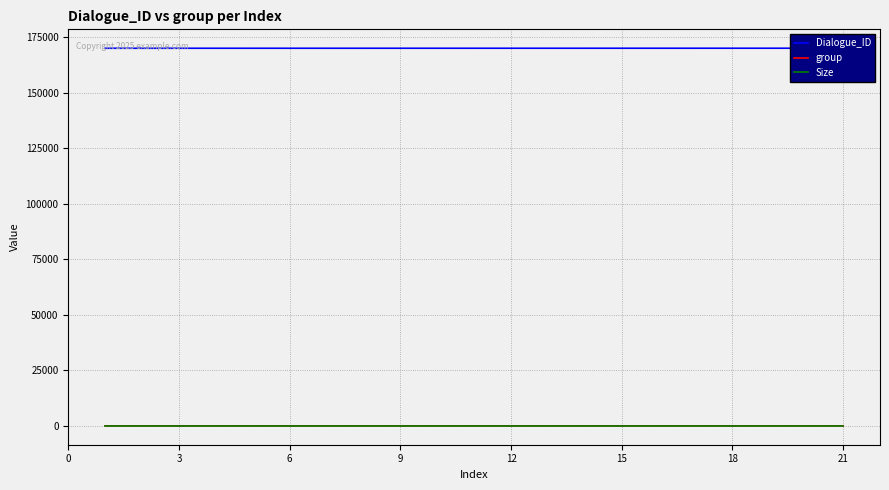

The value of Size at 21 is 0. True or false?

True